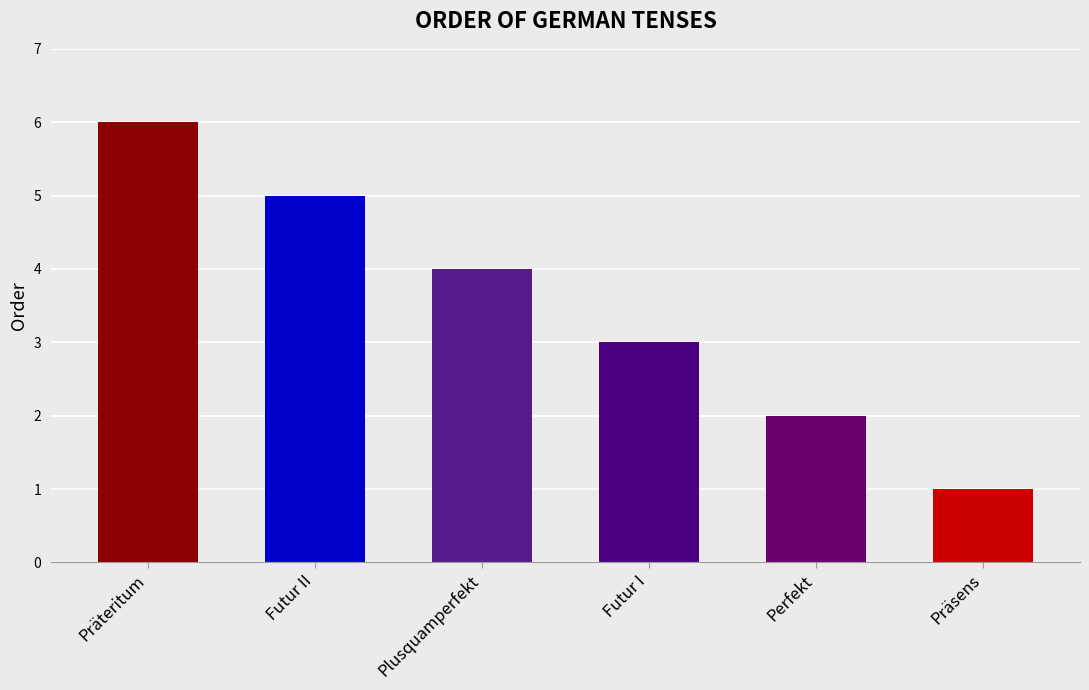

What is the sum of the values at Präsens and Präteritum?

7